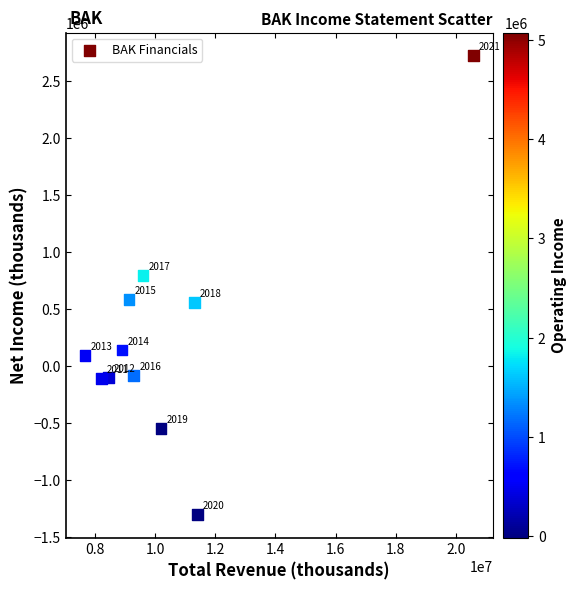

What Y value in the scatter plot is closest to 710300?

795300